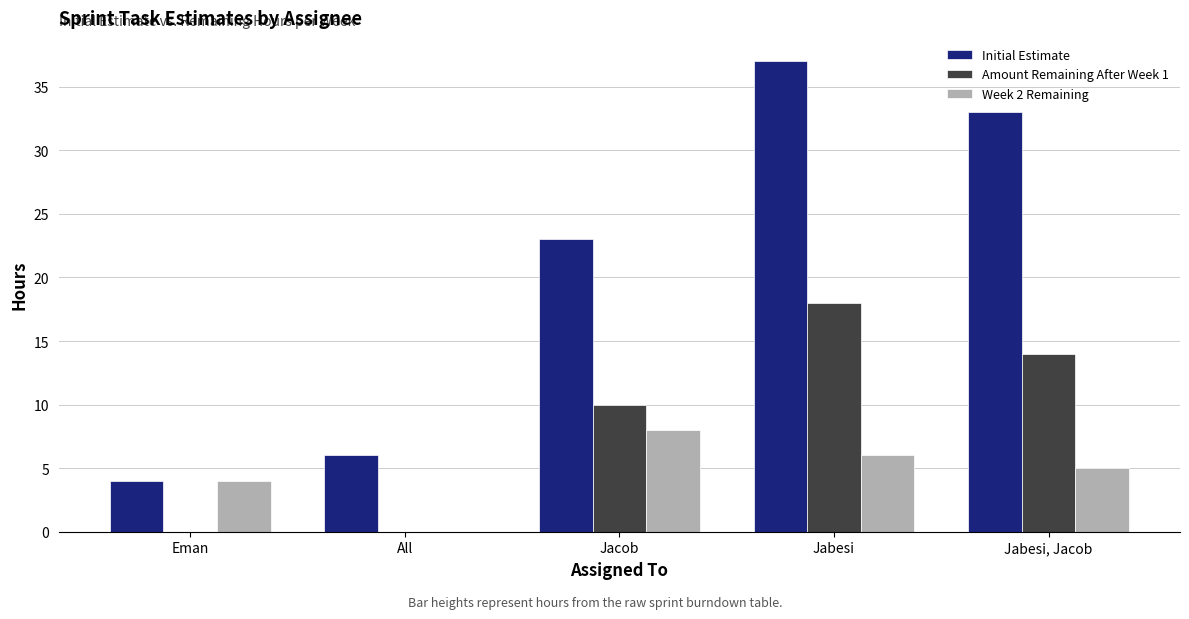

What is the sum of all Amount Remaining After Week 1 values?

42